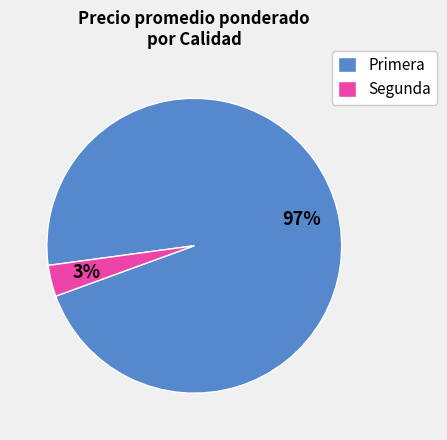

The Segunda slice represents 3% of the pie. True or false?

True